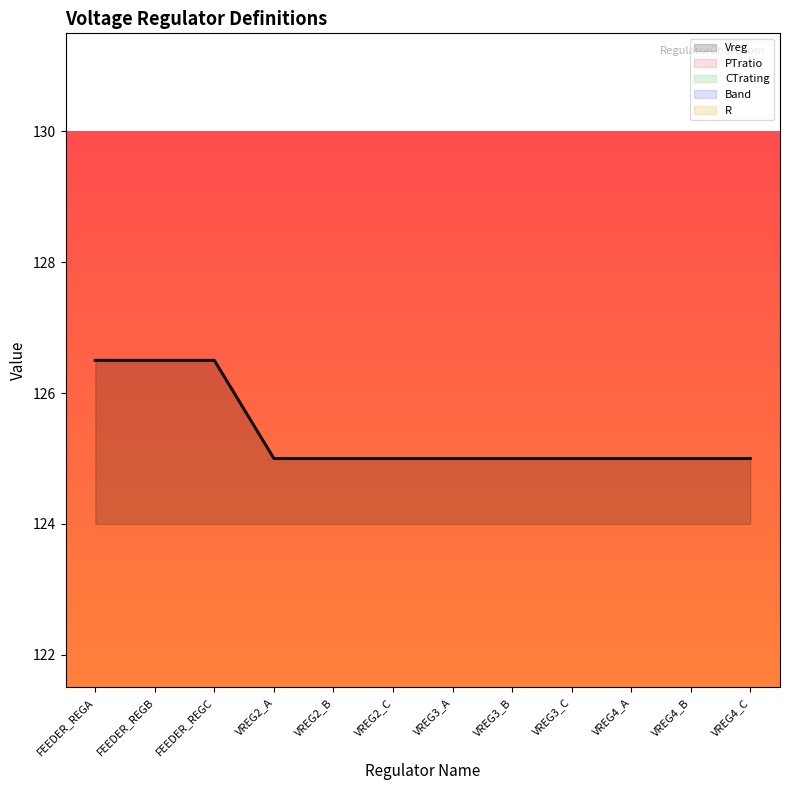

Is it true that Vreg equals 126.5 at FEEDER_REGA?

True